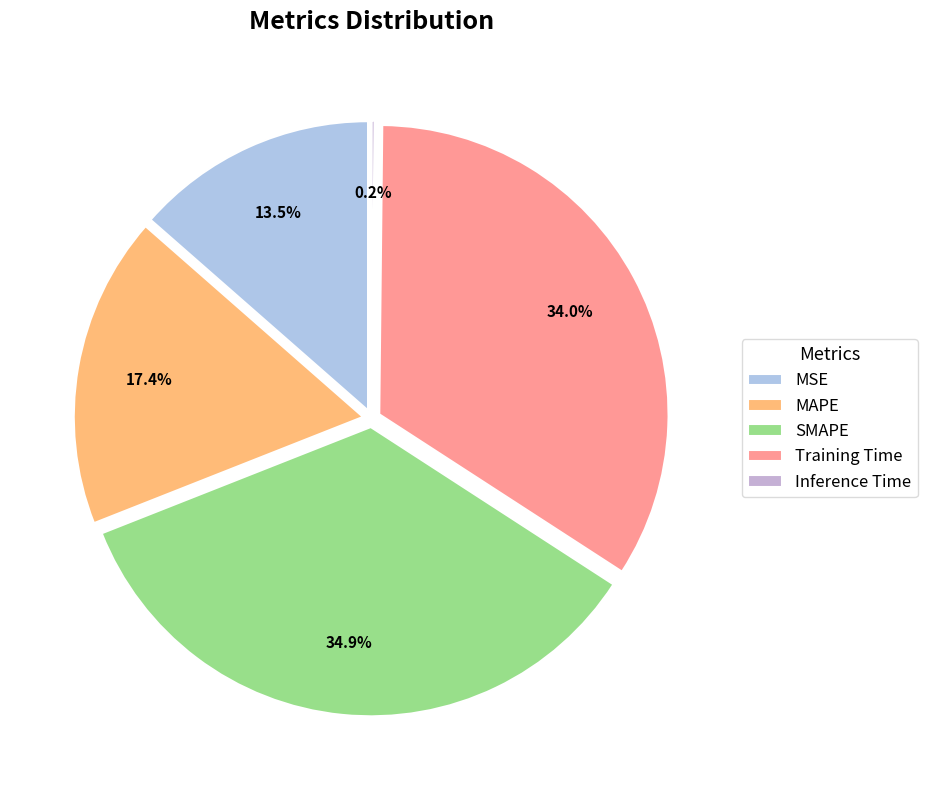

Which has a higher value, SMAPE or MAPE?

SMAPE